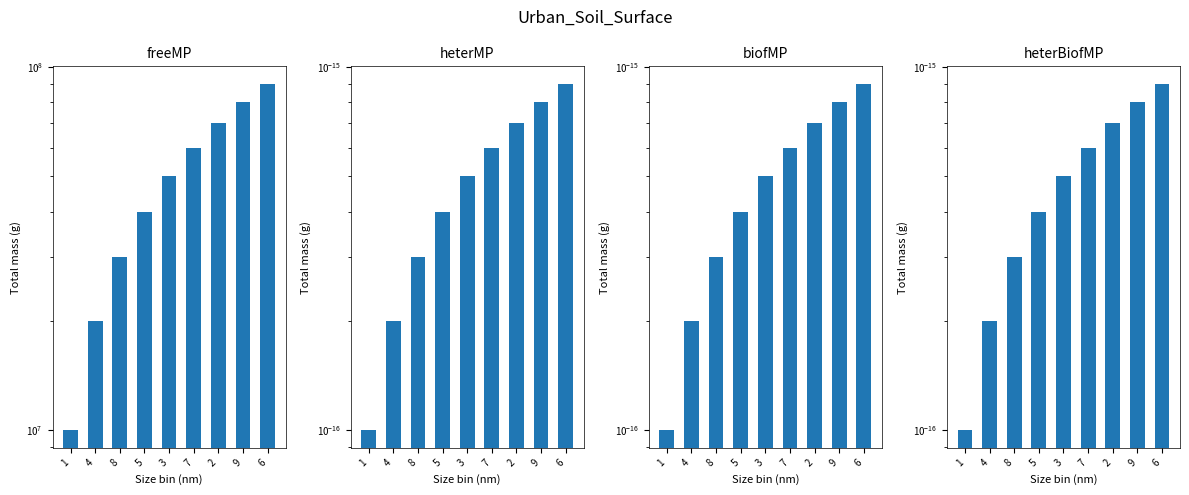

Rank the categories by value from highest to lowest.

6, 9, 2, 7, 3, 5, 8, 4, 1